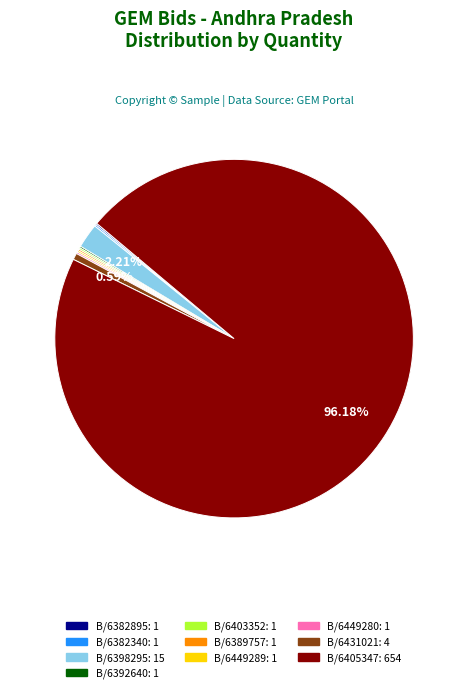

Is there any slice that represents more than half of the pie?

Yes